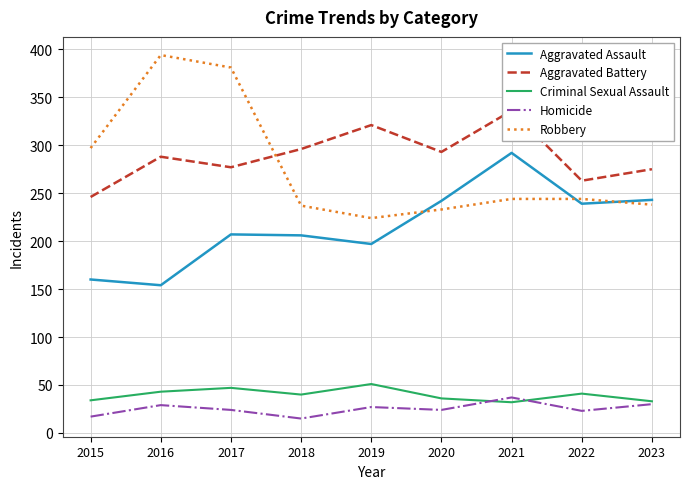

What is the value of the Aggravated Assault point at the 1st from the left?

160